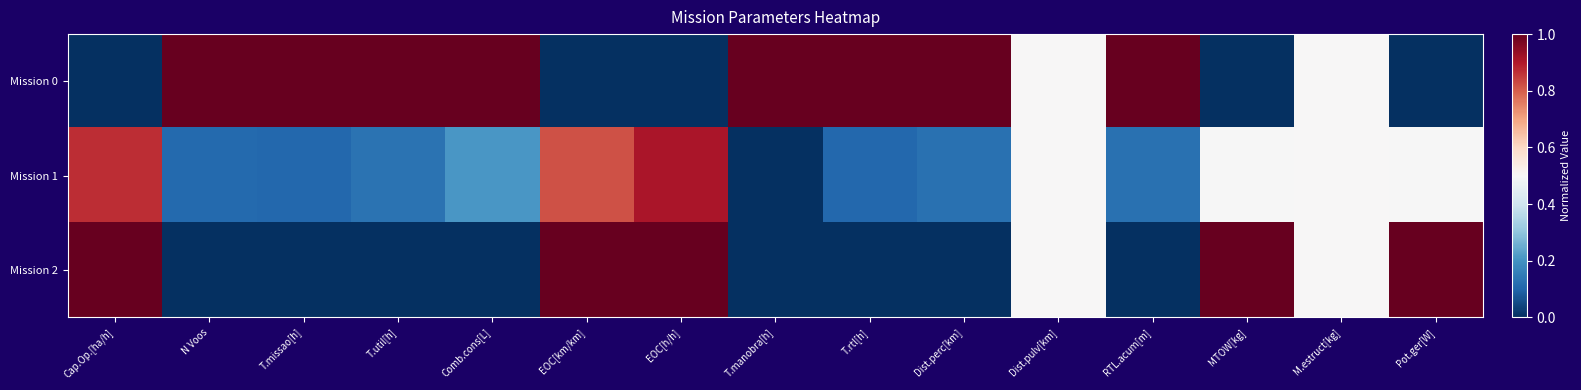

Reading left to right, transcribe all the data shown in this chart.

Mission 0: Cap.Op.[ha/h]=0.0	N Voos=1.0	T.missao[h]=1.0	T.util[h]=1.0	Comb.cons[L]=1.0	EOC[km/km]=0.0	EOC[h/h]=0.0	T.manobra[h]=1.0	T.rtl[h]=1.0	Dist.perc[km]=1.0	Dist.pulv[km]=0.5	RTL.acum[m]=1.0	MTOW[kg]=0.0	M.estruct[kg]=0.5	Pot.ger[W]=0.0
Mission 1: Cap.Op.[ha/h]=0.9	N Voos=0.1	T.missao[h]=0.1	T.util[h]=0.1	Comb.cons[L]=0.2	EOC[km/km]=0.8	EOC[h/h]=0.9	T.manobra[h]=0.0	T.rtl[h]=0.1	Dist.perc[km]=0.1	Dist.pulv[km]=0.5	RTL.acum[m]=0.1	MTOW[kg]=0.5	M.estruct[kg]=0.5	Pot.ger[W]=0.5
Mission 2: Cap.Op.[ha/h]=1.0	N Voos=0.0	T.missao[h]=0.0	T.util[h]=0.0	Comb.cons[L]=0.0	EOC[km/km]=1.0	EOC[h/h]=1.0	T.manobra[h]=0.0	T.rtl[h]=0.0	Dist.perc[km]=0.0	Dist.pulv[km]=0.5	RTL.acum[m]=0.0	MTOW[kg]=1.0	M.estruct[kg]=0.5	Pot.ger[W]=1.0